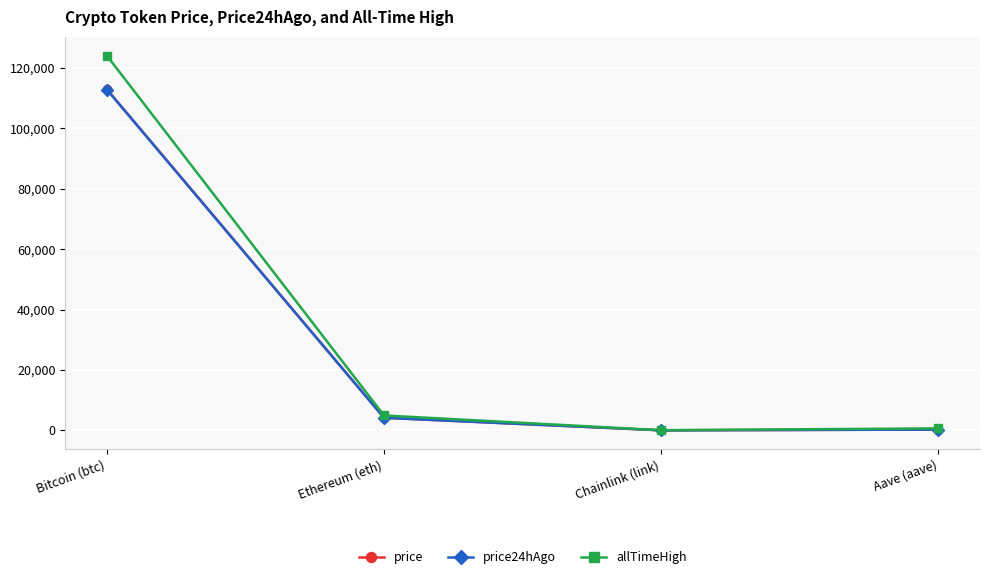

How many lines are shown in the chart?

3